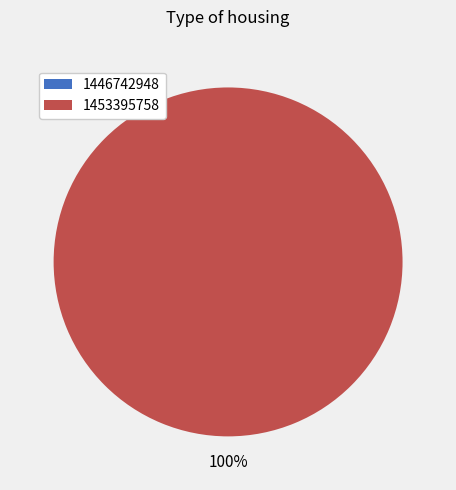

How many slices are in this pie chart?

2